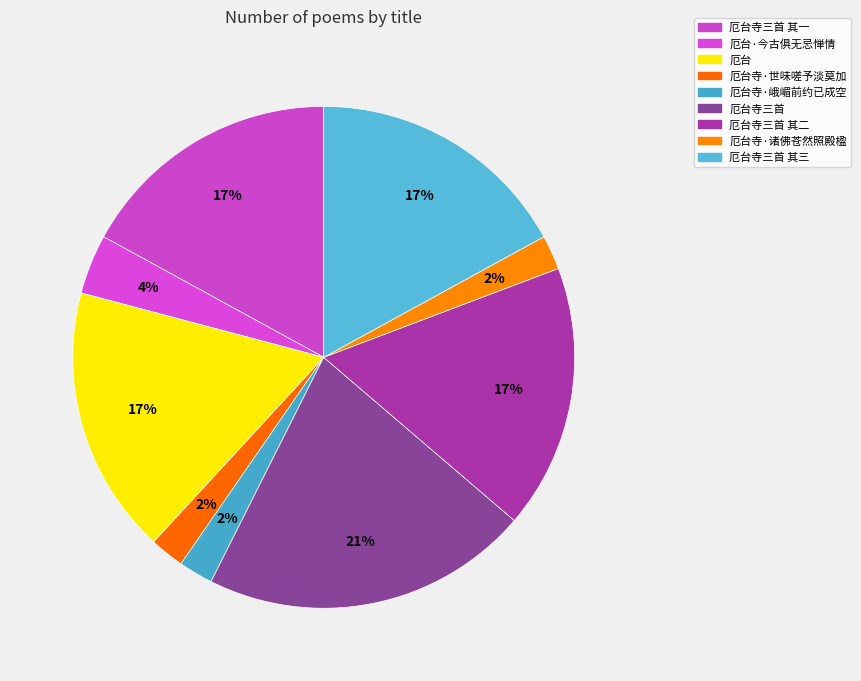

What is the ratio of the value at 厄台寺三首 其二 to the value at 厄台寺三首 其一?

1.0